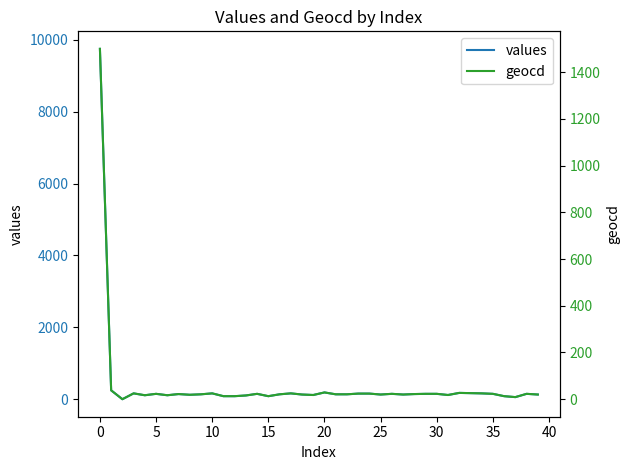

True or false: geocd and values cross at least once.

False